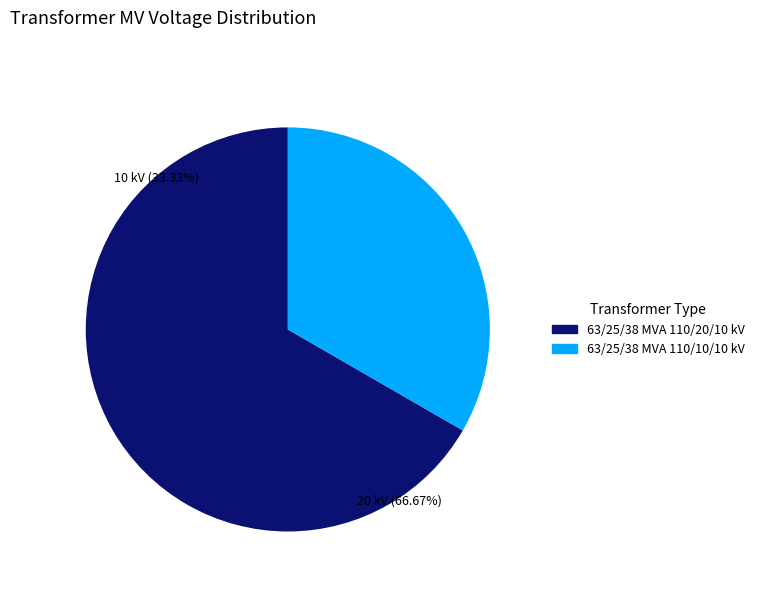

Which slice represents more than half of the pie?

63/25/38 MVA 110/20/10 kV